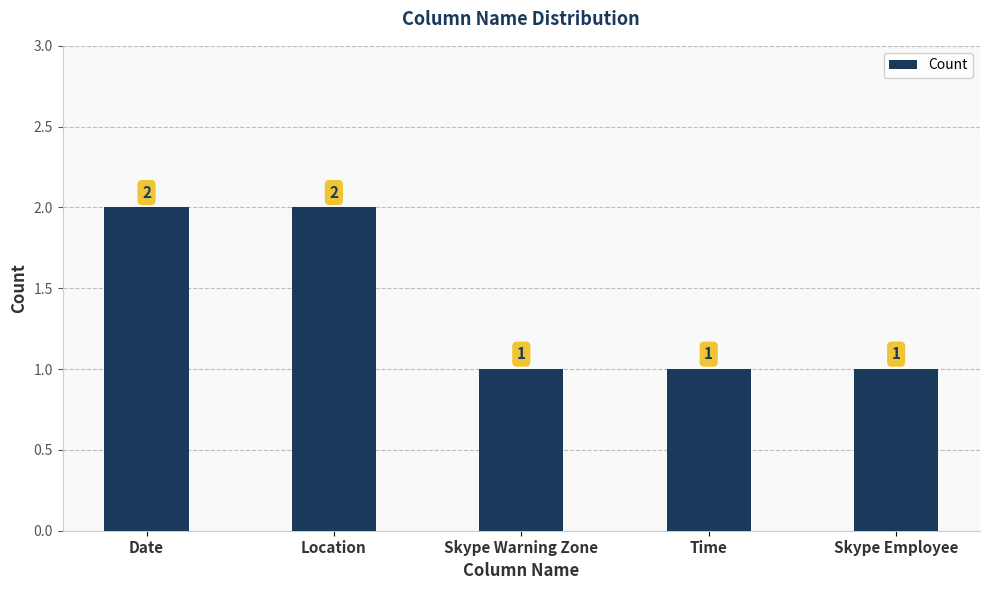

Between Date and Skype Employee, which is larger?

Date